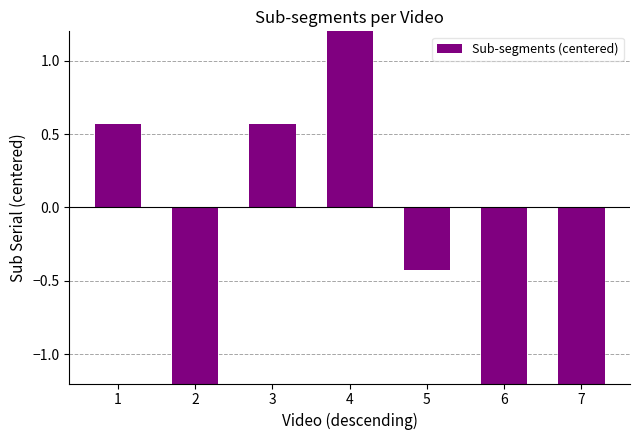

What is the sum of the values at 2 and 6?

-3.9